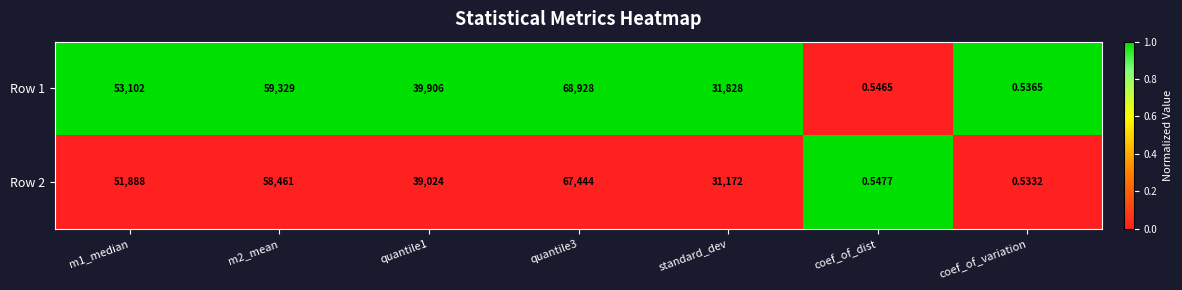

What is the maximum value shown in the chart?

68928.0